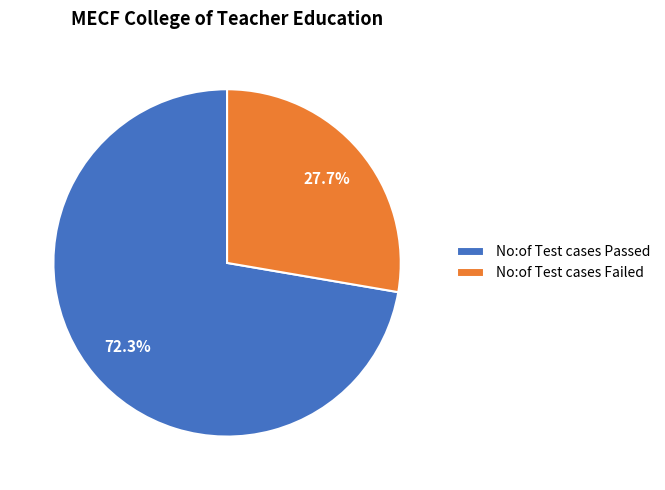

What is the ratio of the value at No:of Test cases Failed to the value at No:of Test cases Passed?

0.4